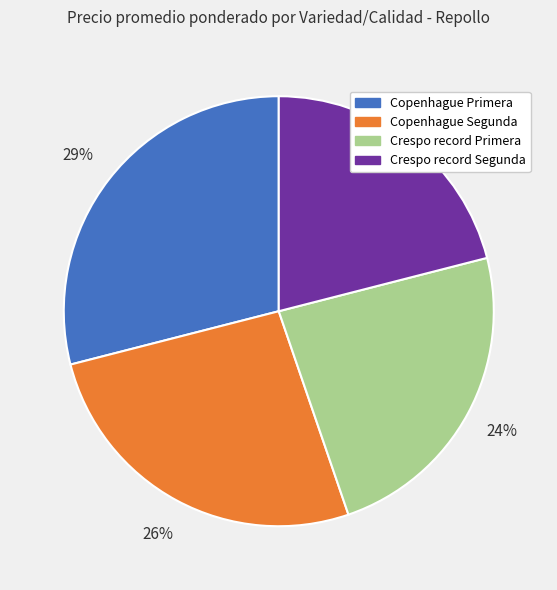

To the nearest percent, what is the combined percentage of Crespo record Segunda and Copenhague Segunda?

47%